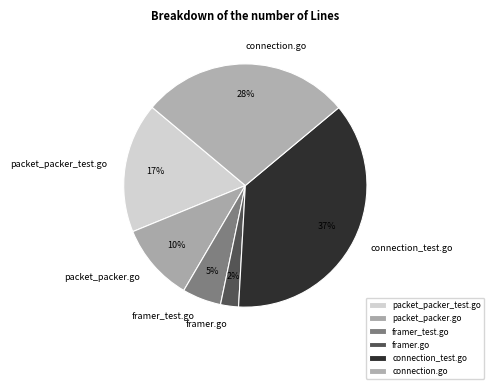

What percentage is the framer.go slice, to the nearest percent?

2%